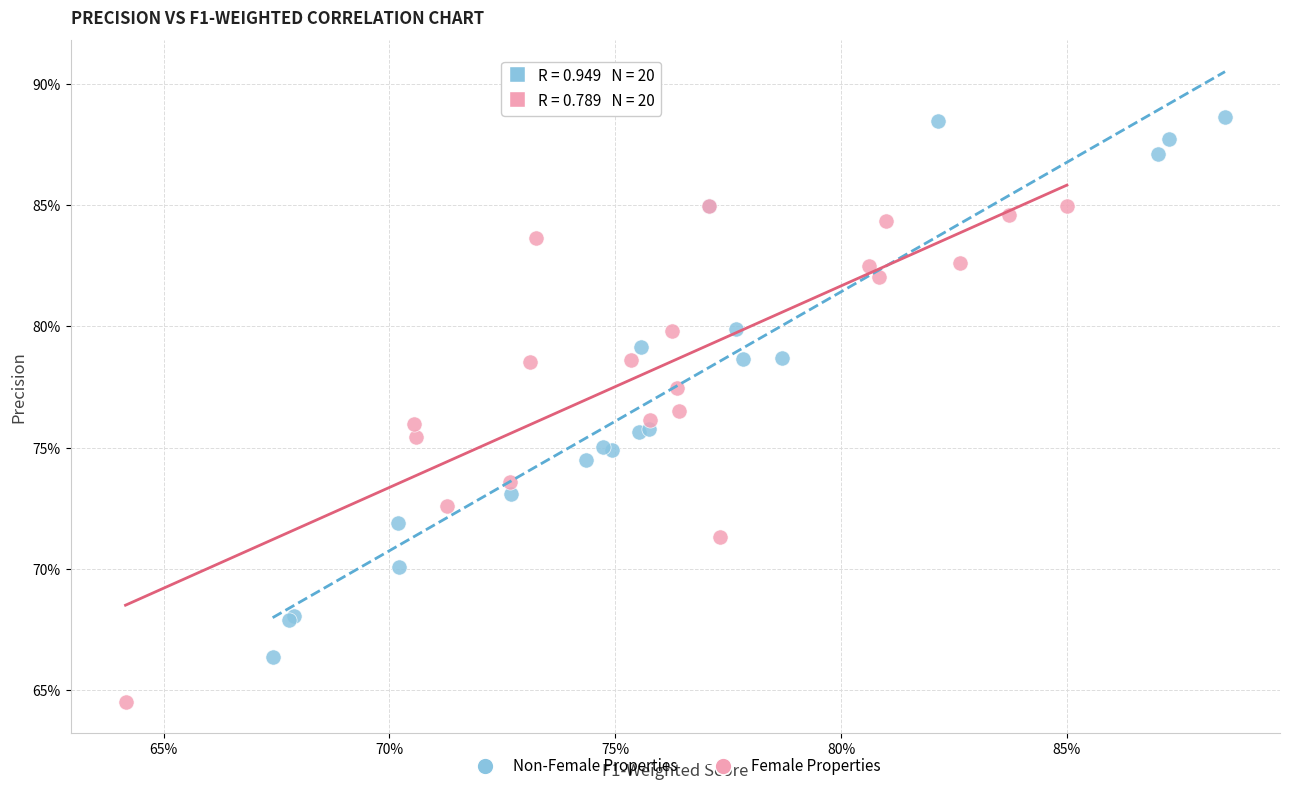

Which series reaches the minimum Y coordinate?

Female Properties